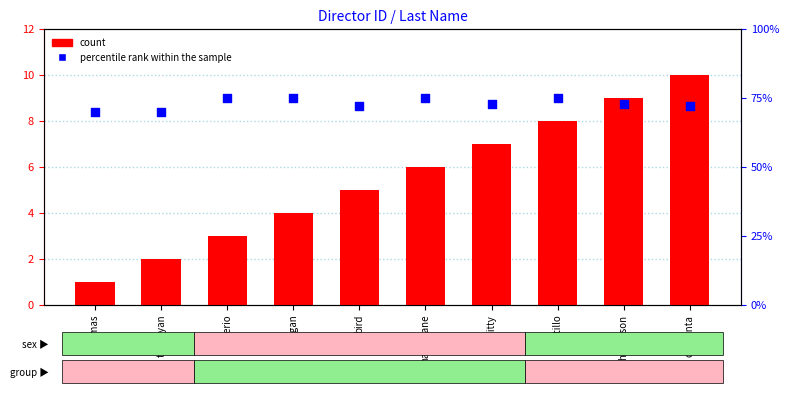

Which series has the largest total across all categories?

percentile rank within the sample